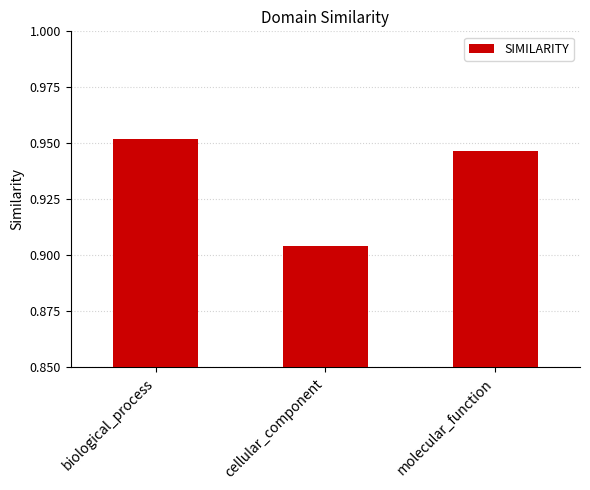

At which category does the chart reach its minimum across all series?

cellular_component